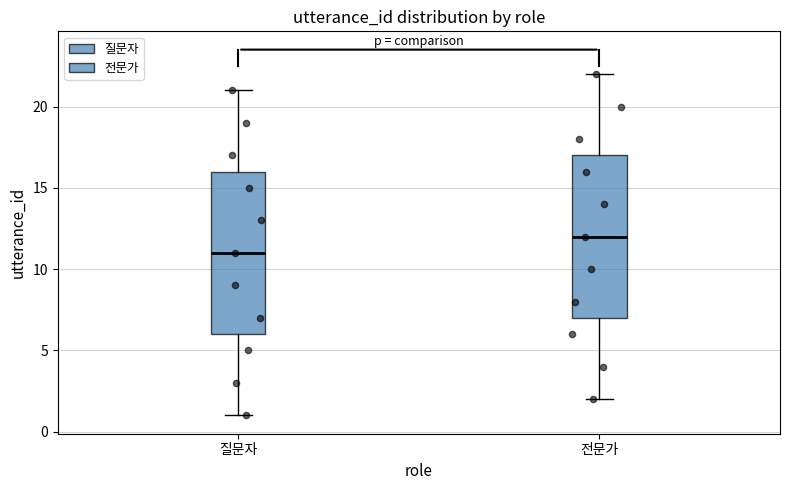

Reading left to right, read every box against the y-axis: the position of its median line, the range the box covers, and the ends of its whiskers. The values are not printed on the chart, so give them approximately, as read against the axis.

질문자: median 11, box 6 to 16, whiskers 1 to 21
전문가: median 12, box 7 to 17, whiskers 2 to 22